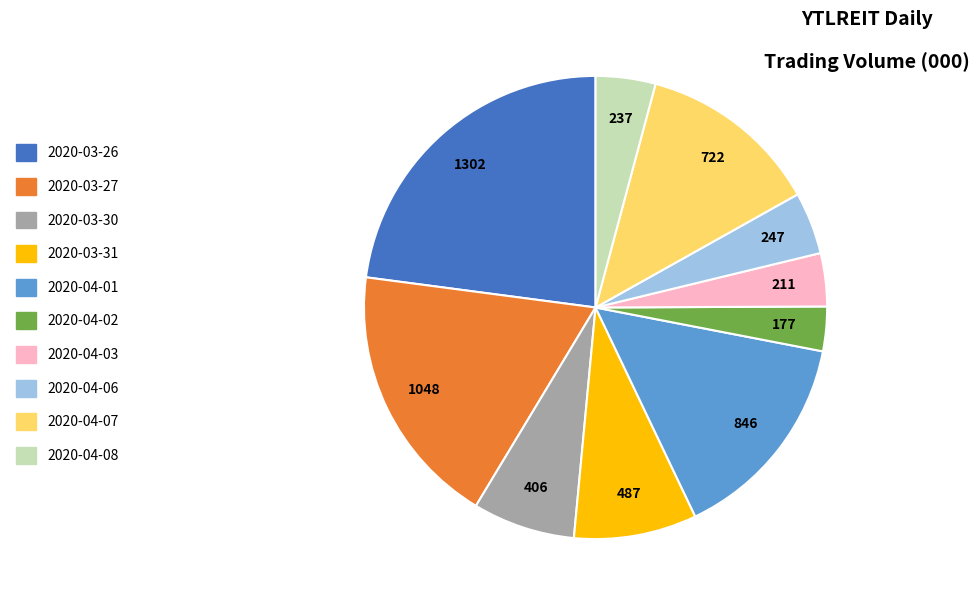

Which has a higher value, 2020-03-31 or 2020-03-26?

2020-03-26